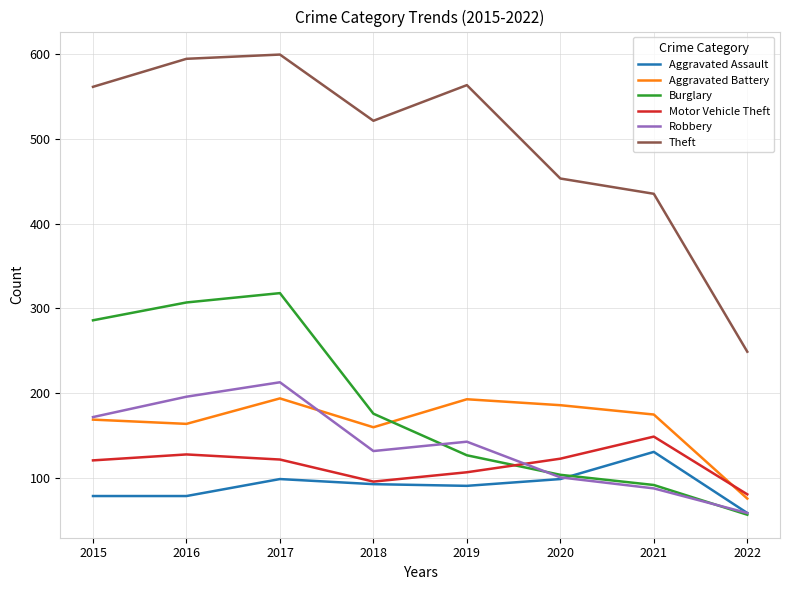

True or false: Motor Vehicle Theft and Theft cross at least once.

False